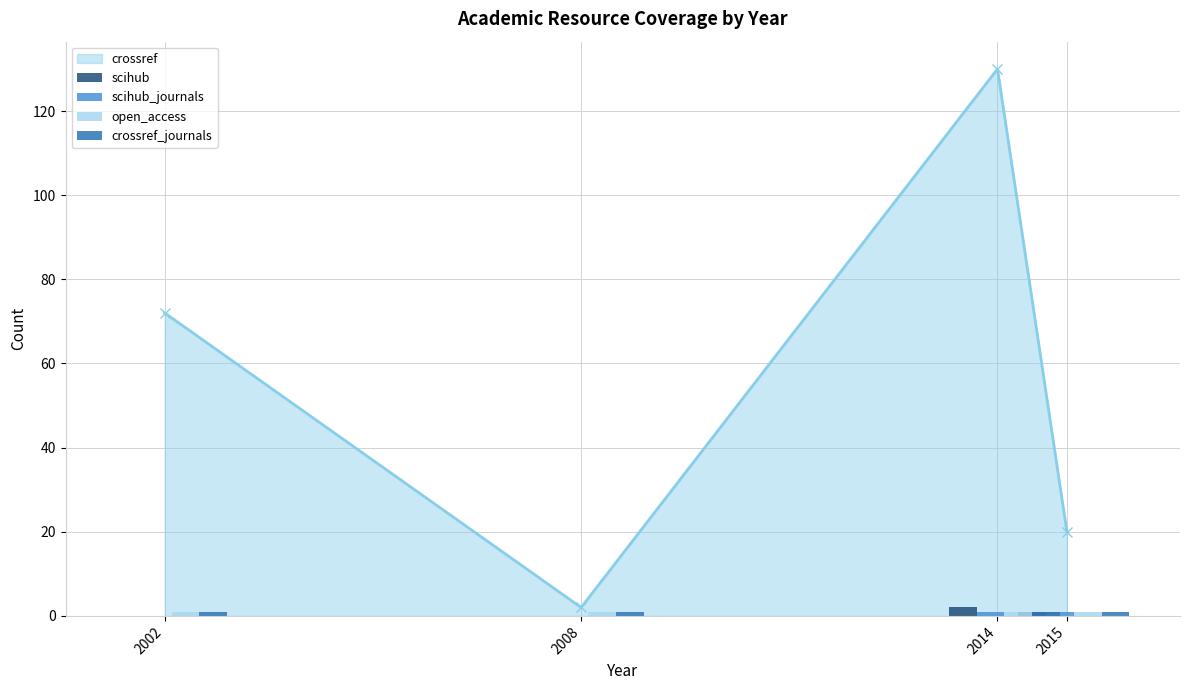

Is it true that crossref equals 98 at 2002?

False